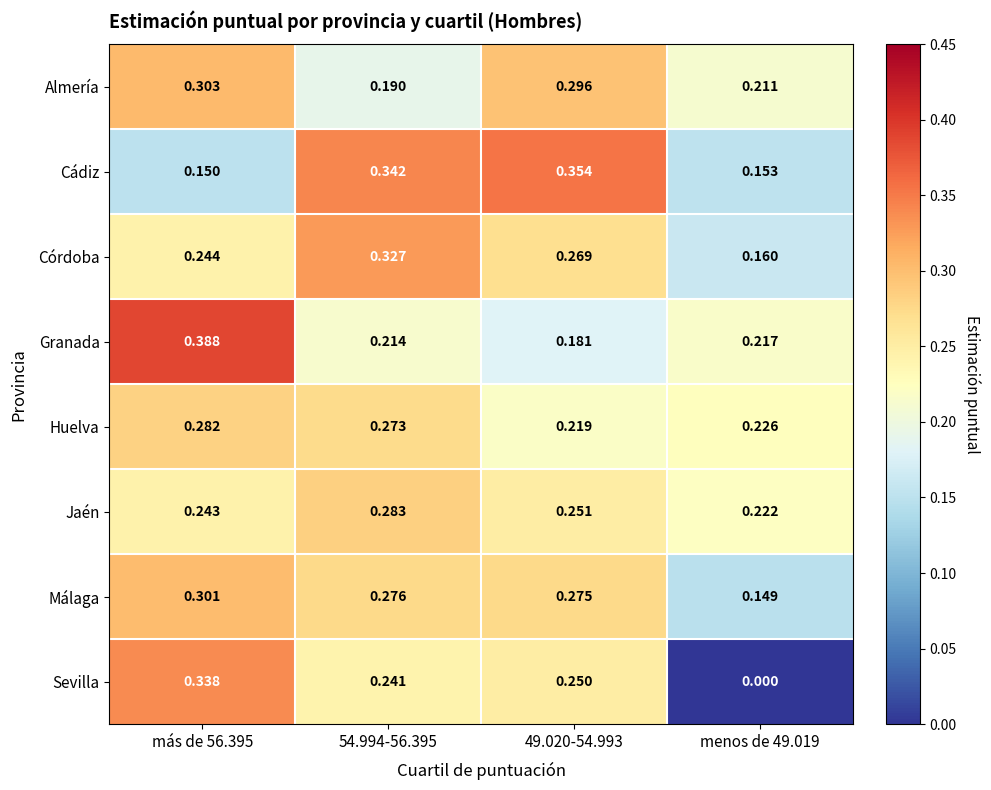

Between más de 56.395 and 49.020-54.993, which series saw the biggest shift?

Granada